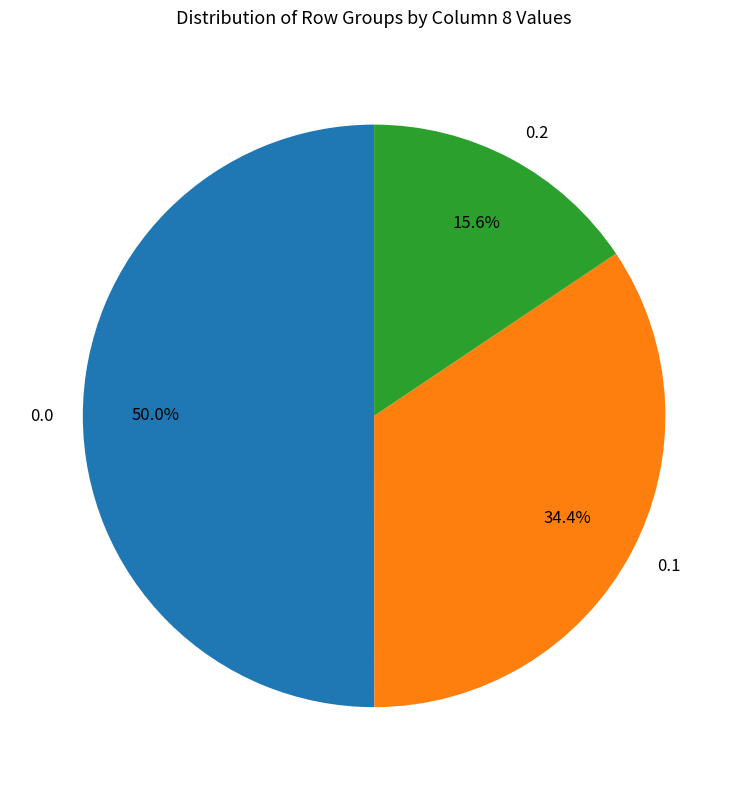

Rank the categories by value from lowest to highest.

0.2, 0.1, 0.0